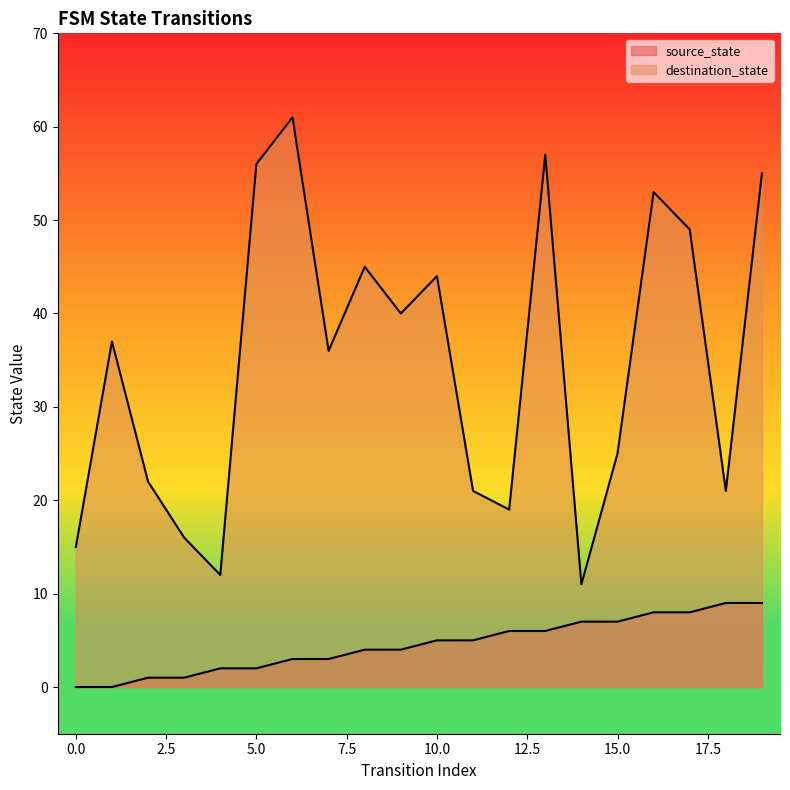

Reading right to left, list all the values displayed in this chart.

source_state: 19=9	18=9	17=8	16=8	15=7	14=7	13=6	12=6	11=5	10=5	9=4	8=4	7=3	6=3	5=2	4=2	3=1	2=1	1=0	0=0
destination_state: 19=55	18=21	17=49	16=53	15=25	14=11	13=57	12=19	11=21	10=44	9=40	8=45	7=36	6=61	5=56	4=12	3=16	2=22	1=37	0=15